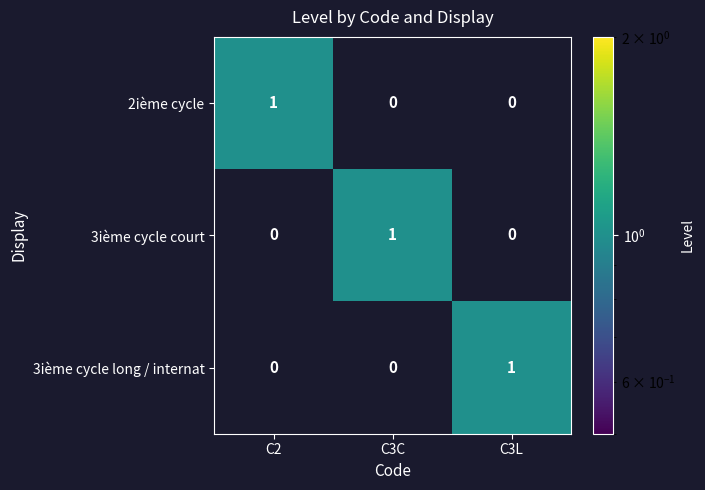

Is it true that 2ième cycle equals 1 at C2?

True